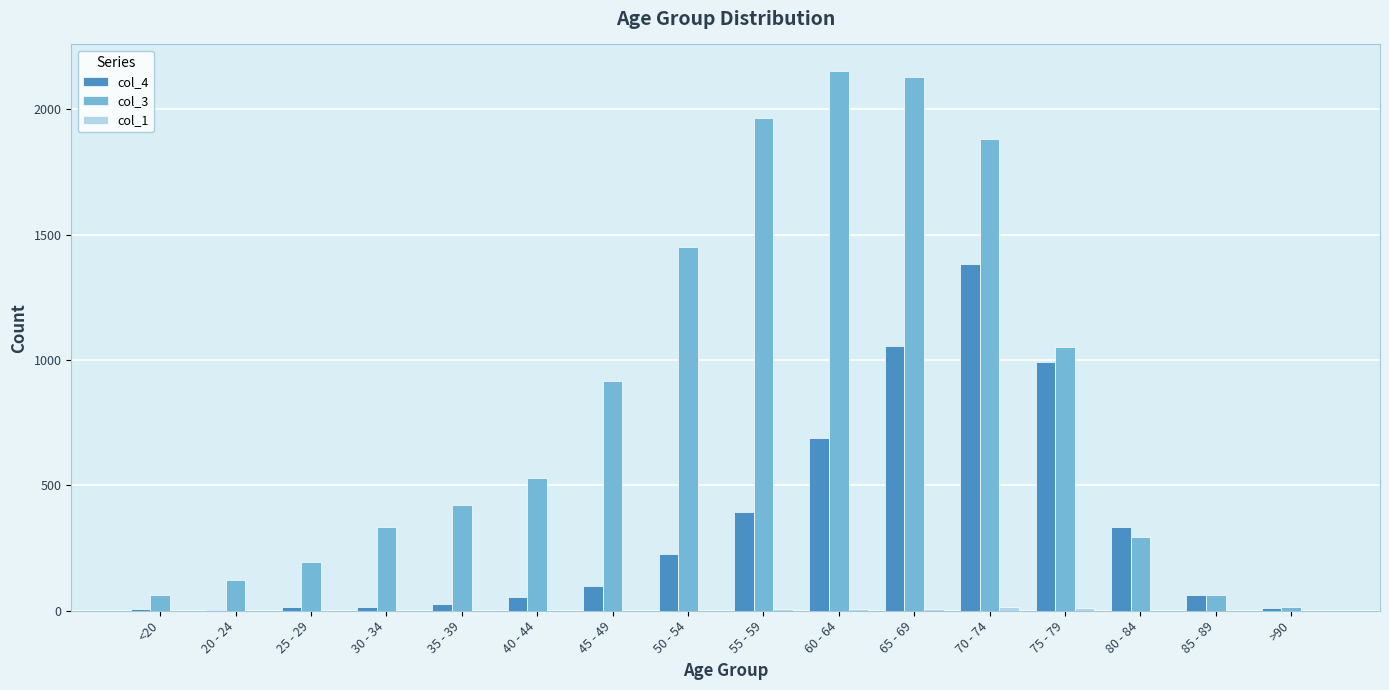

How many groups of bars are there?

16